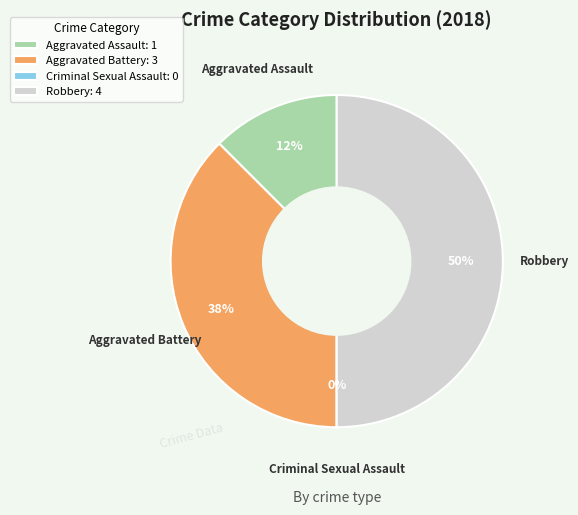

What percentage is the Aggravated Battery slice, to the nearest percent?

38%